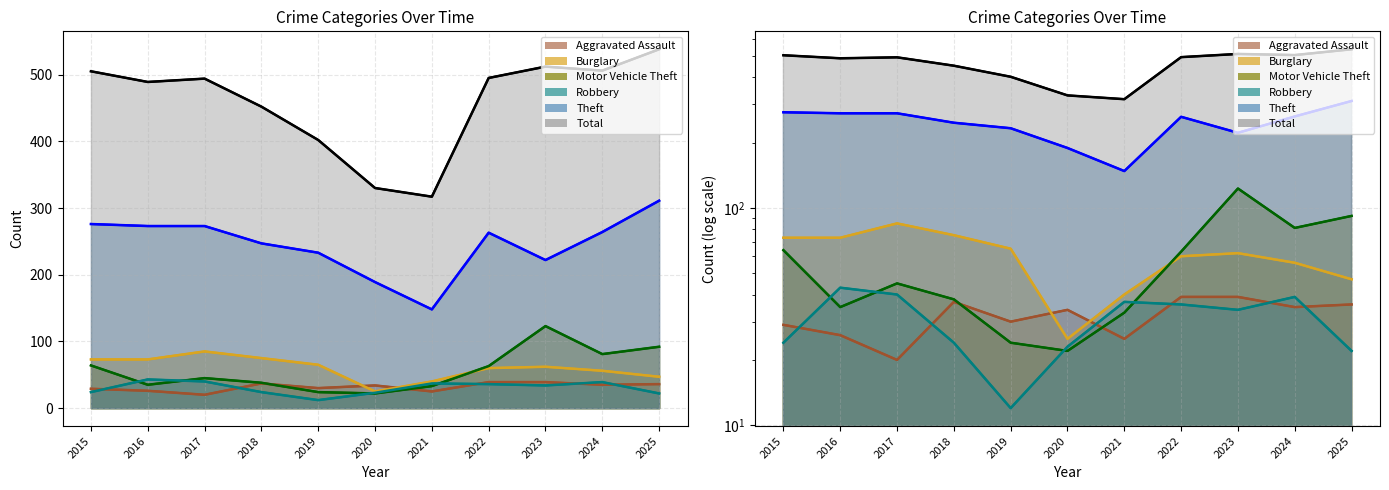

True or false: Robbery and Theft cross at least once.

False